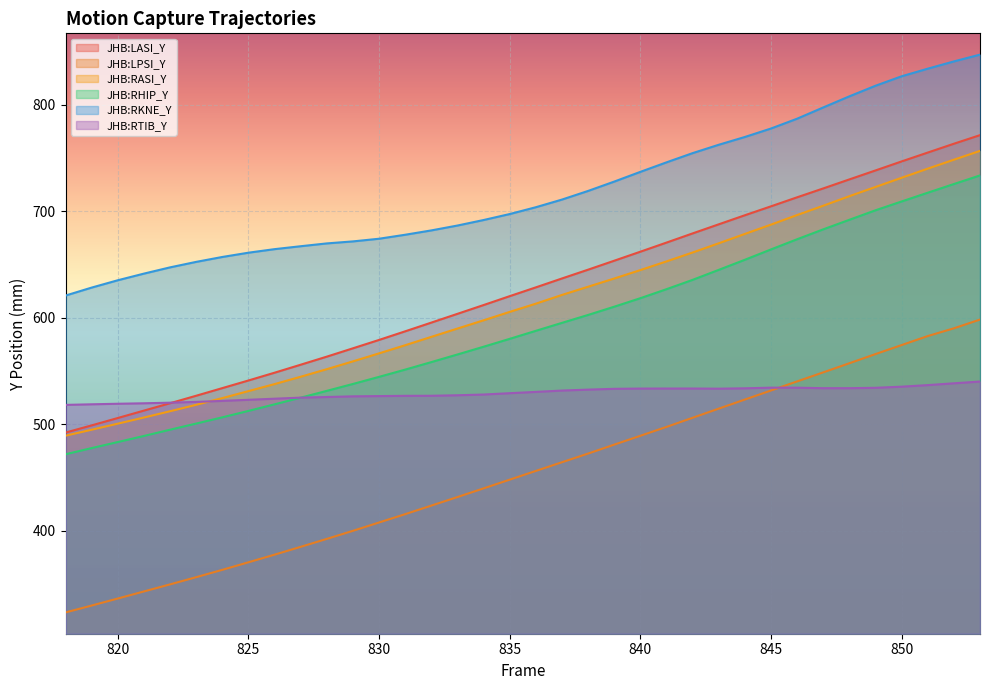

True or false: JHB:RHIP_Y has more than 0 interior local peaks.

False